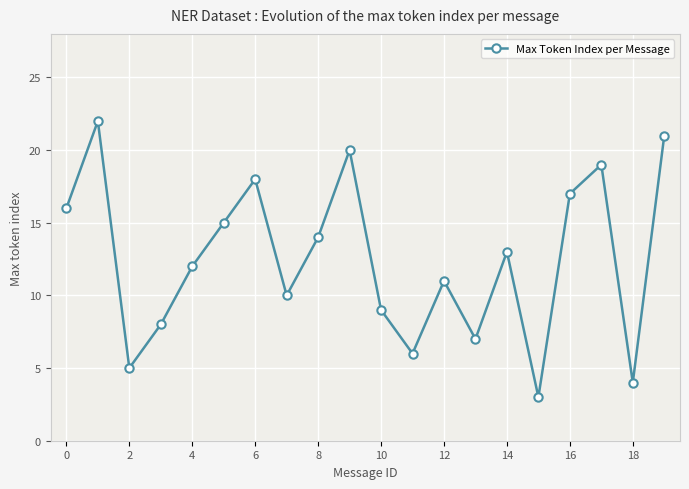

What is the greatest value displayed?

22